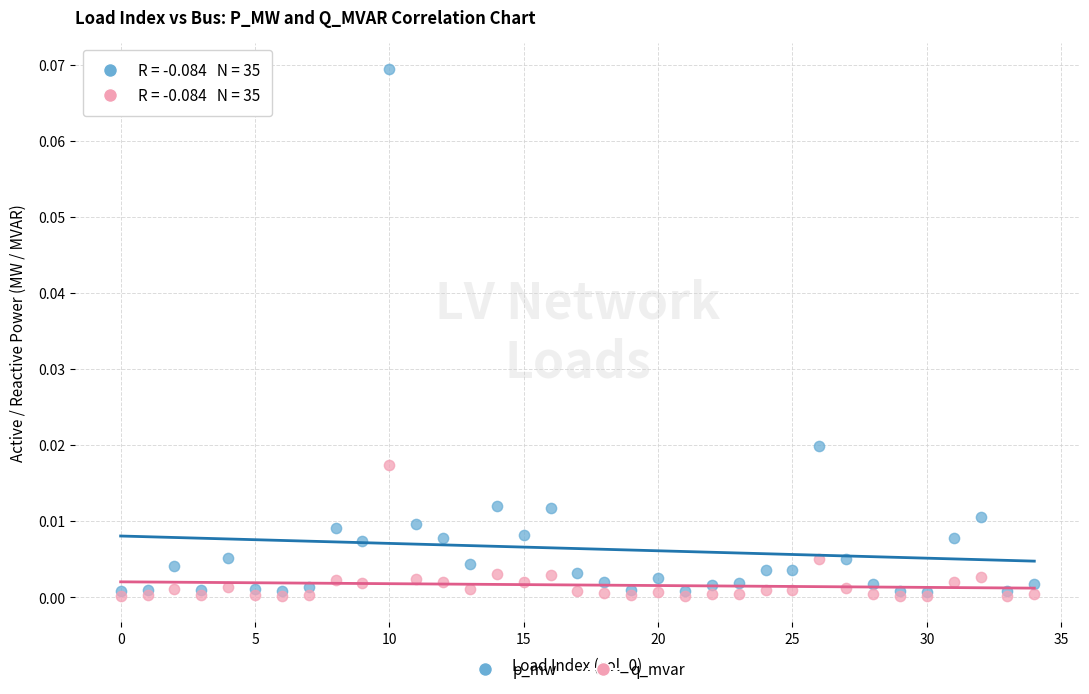

Which series reaches the maximum Y coordinate?

p_mw